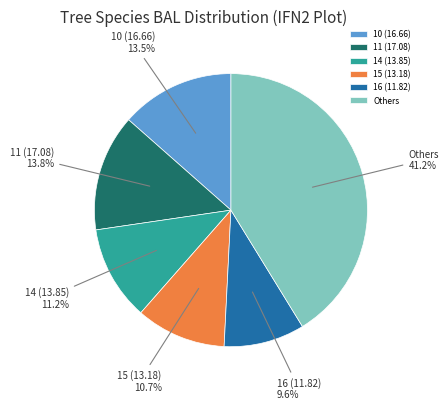

What is the ratio of the value at 15 (13.18) to the value at Others?

0.3